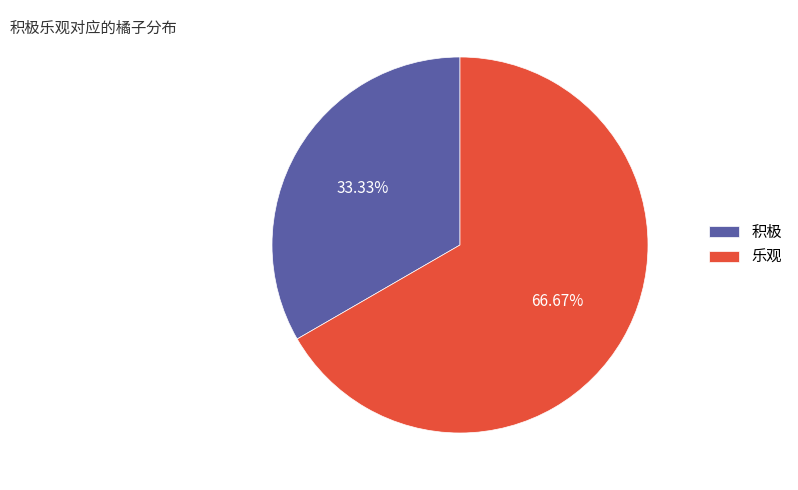

The 乐观 slice represents 67% of the pie. True or false?

True